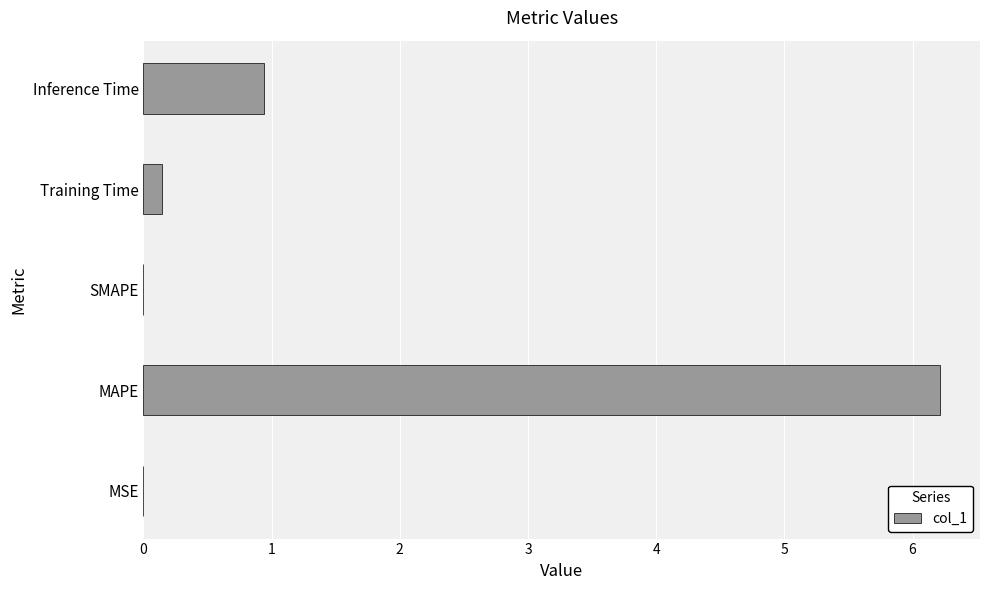

What is the change in value from MAPE to SMAPE?

-6.2